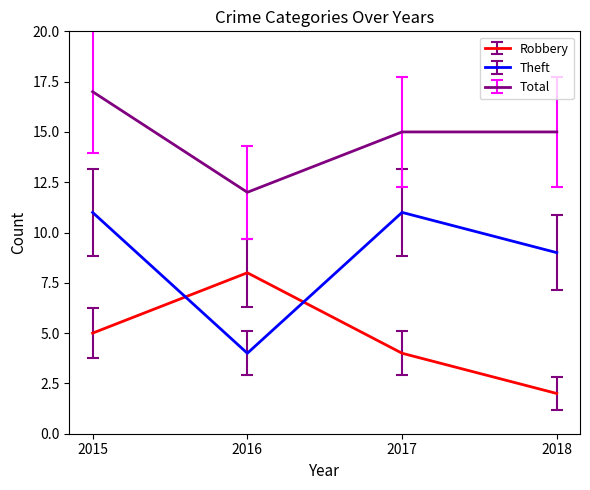

At which label does Theft reach its minimum?

2016